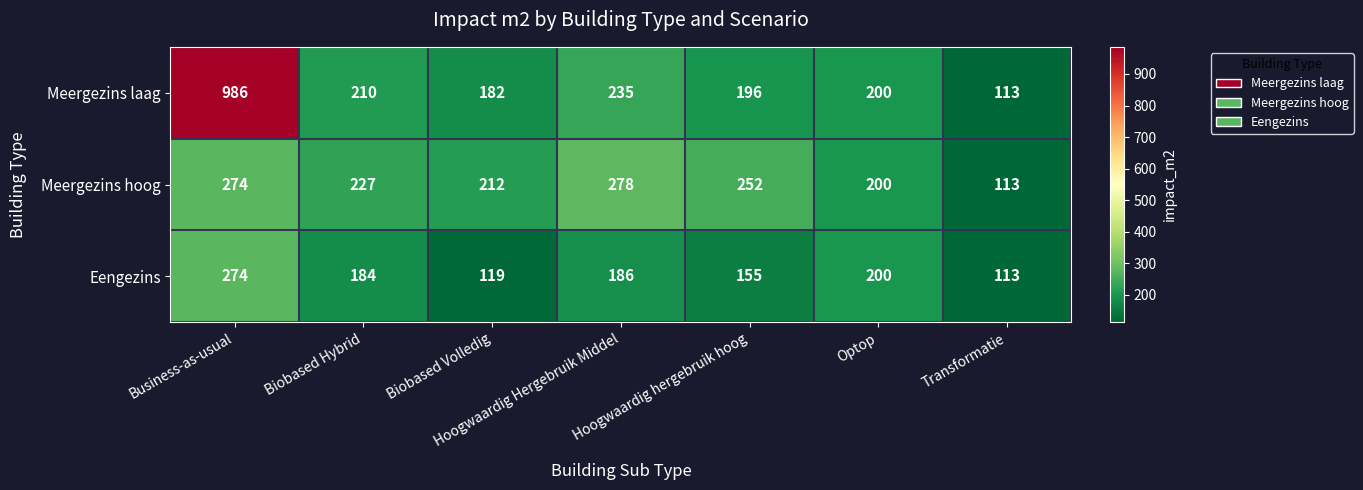

Is it true that Meergezins laag equals 210 at Biobased Hybrid?

True